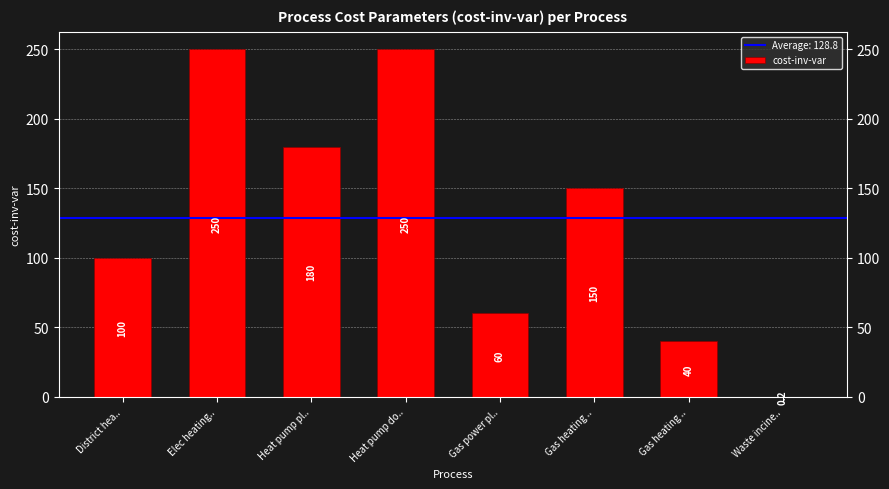

At which category does the chart reach its minimum across all series?

Waste incine..